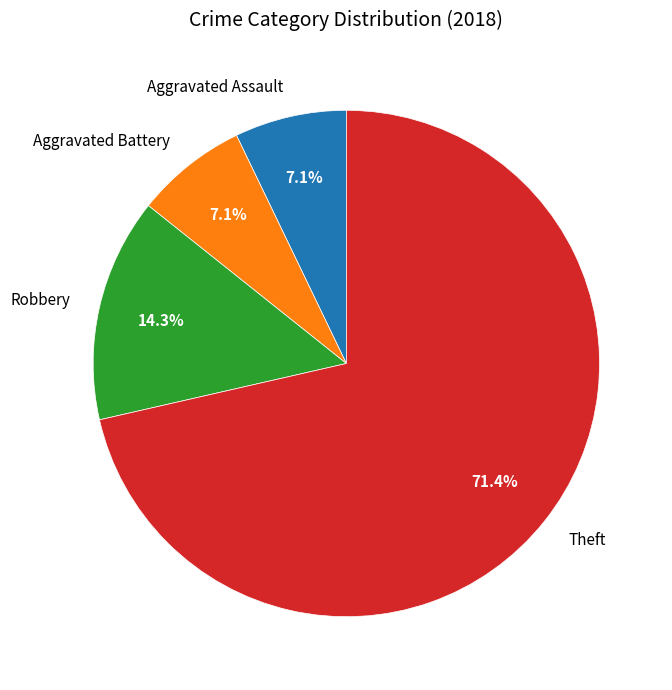

What percentage is the Theft slice, to the nearest percent?

71%